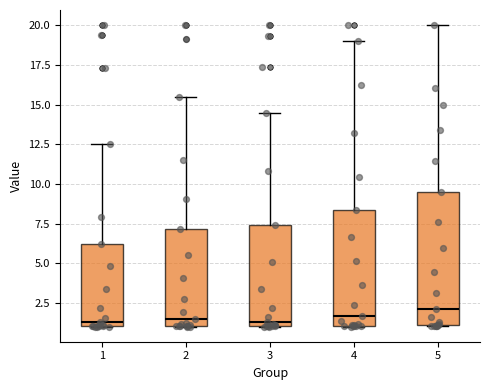

Reading left to right, transcribe this box plot: for each box, give where its median line is, the range the box spans, and where its two whiskers end, as read against the y-axis. The values are not printed on the chart, so give them approximately, as read against the axis.

1: median 1.5, box 1.0 to 6.0, whiskers 1.0 to 12.5
2: median 1.5, box 1.0 to 7.0, whiskers 1.0 to 15.5
3: median 1.5, box 1.0 to 7.5, whiskers 1.0 to 14.5
4: median 1.5, box 1.0 to 8.5, whiskers 1.0 to 19.0
5: median 2.0, box 1.0 to 9.5, whiskers 1.0 to 20.0